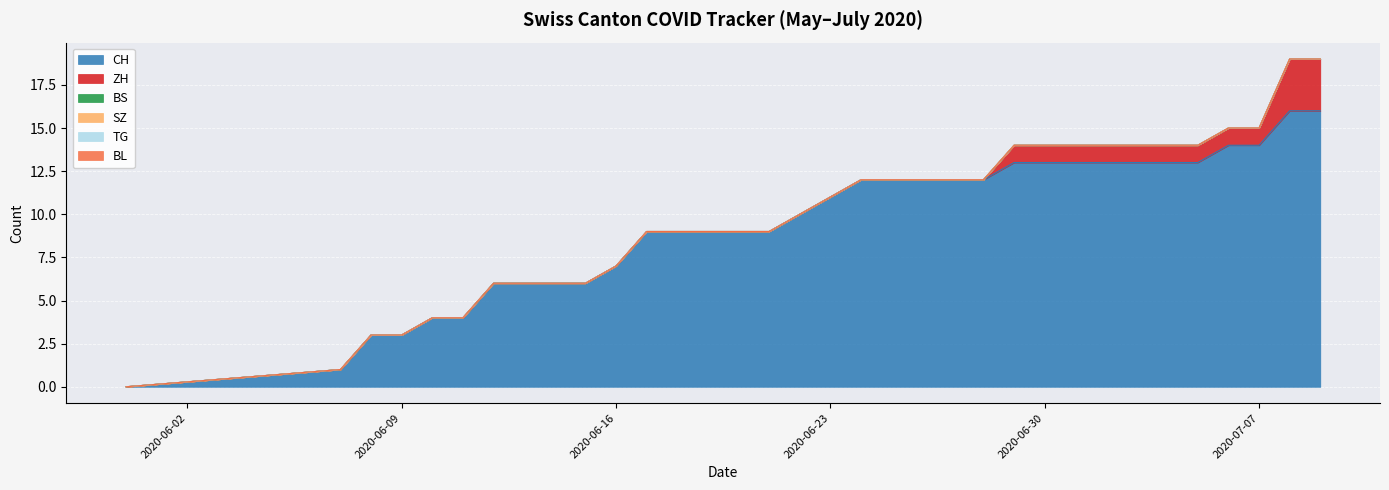

How many lines are shown in the chart?

6